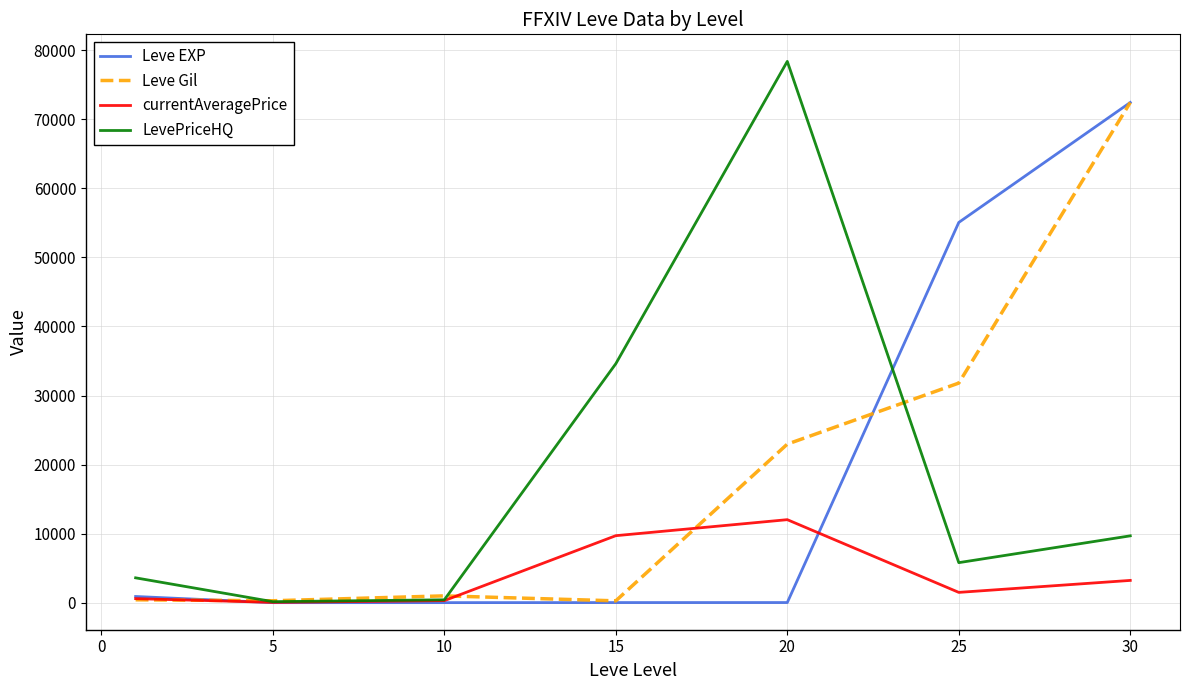

At how many categories does at least one series exceed 62220?

2